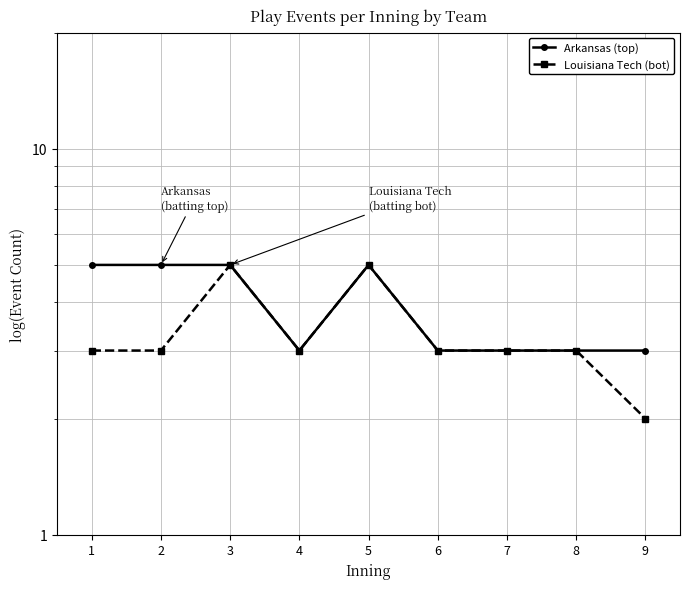

At which category does Arkansas (top) reach its first local valley?

4